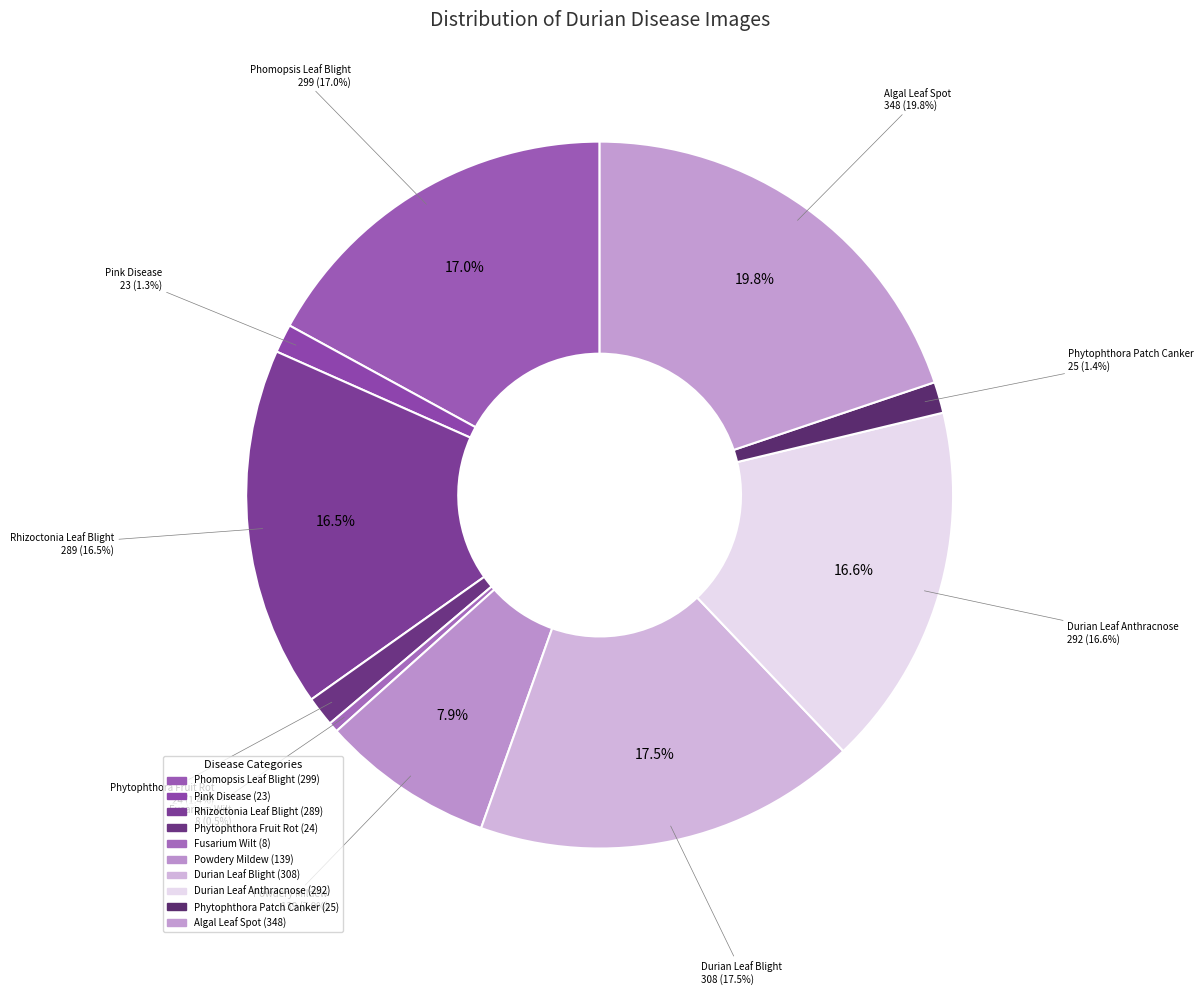

Is Powdery Mildew the majority of the pie?

No